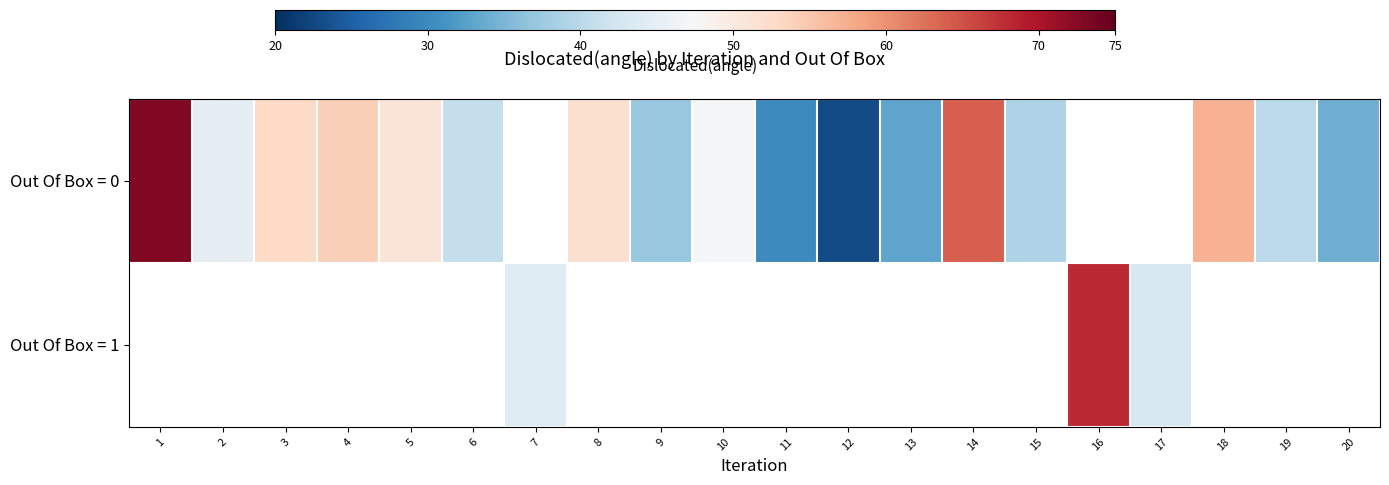

What is the maximum value shown in the chart?

73.0